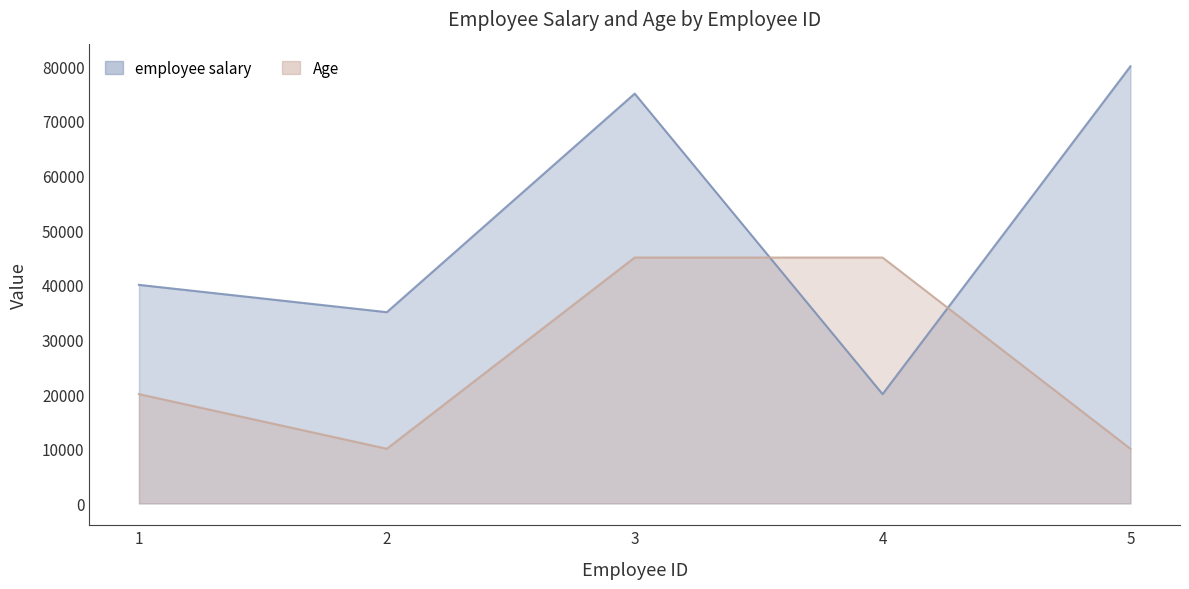

The Age series shows 20000 at 1. True or false?

True